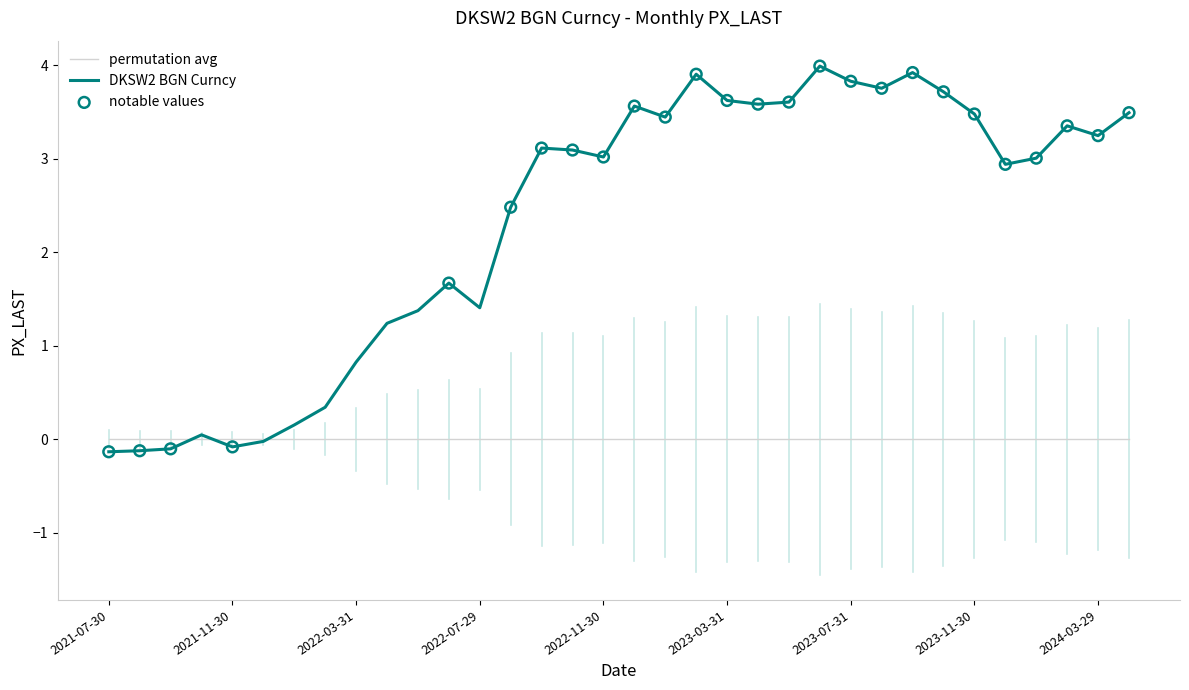

Which series has the largest range (max minus min)?

DKSW2 BGN Curncy